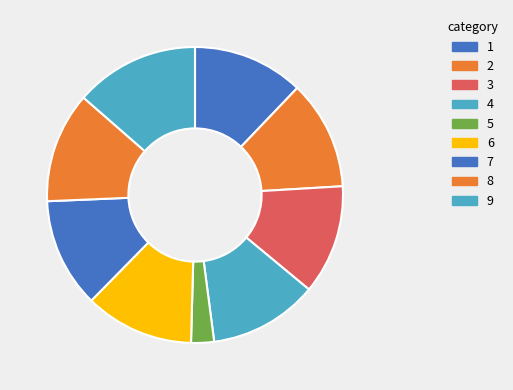

How many segments does this pie chart have?

9